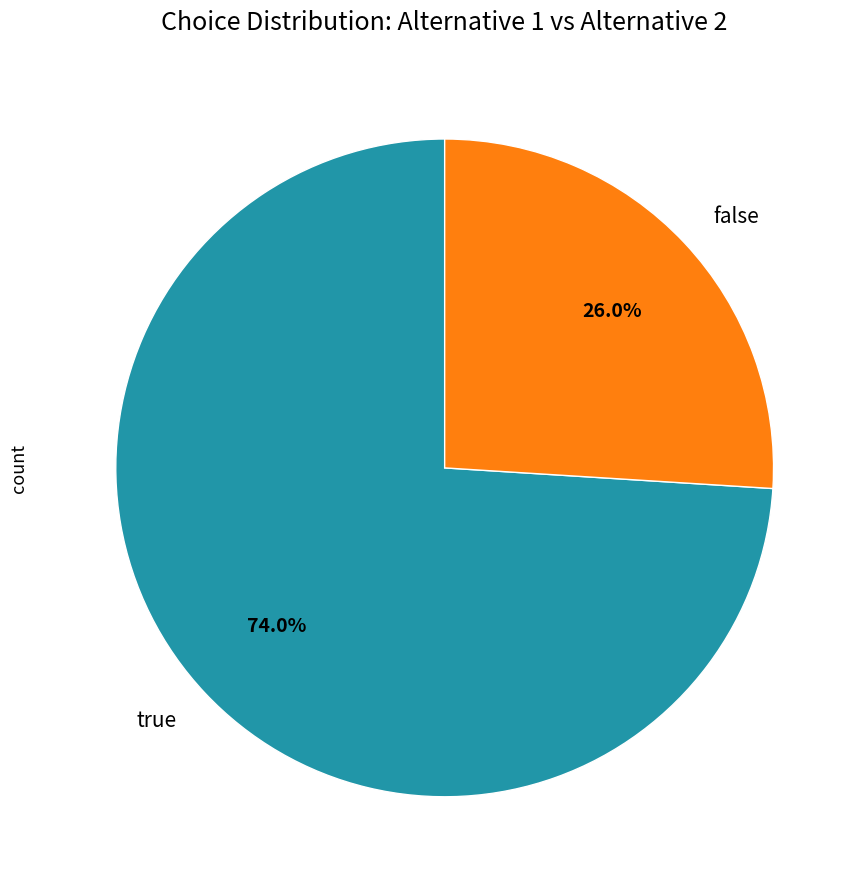

To the nearest percent, what is the average slice percentage?

50%